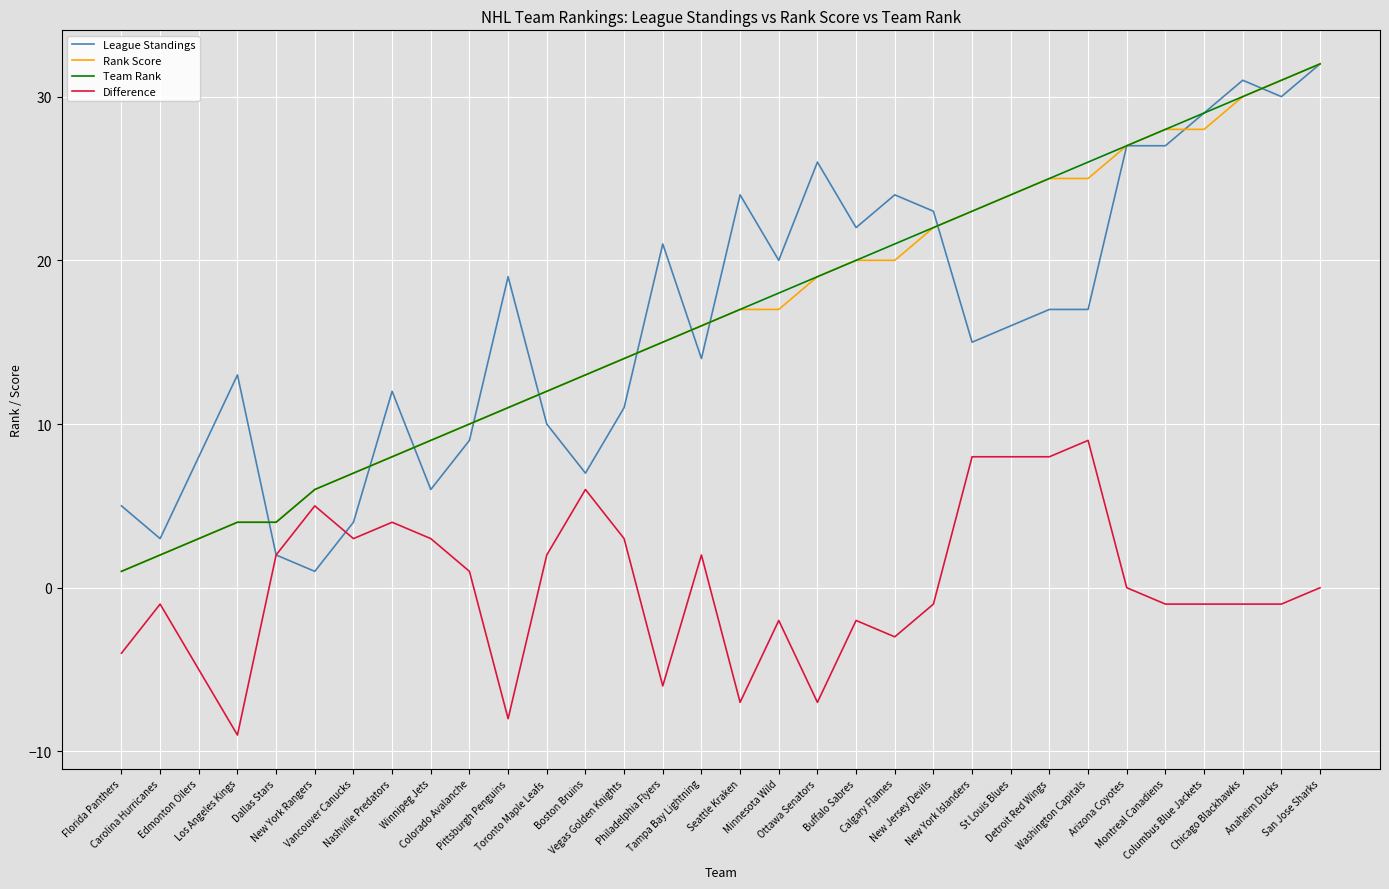

True or false: Difference and Team Rank cross at least once.

False